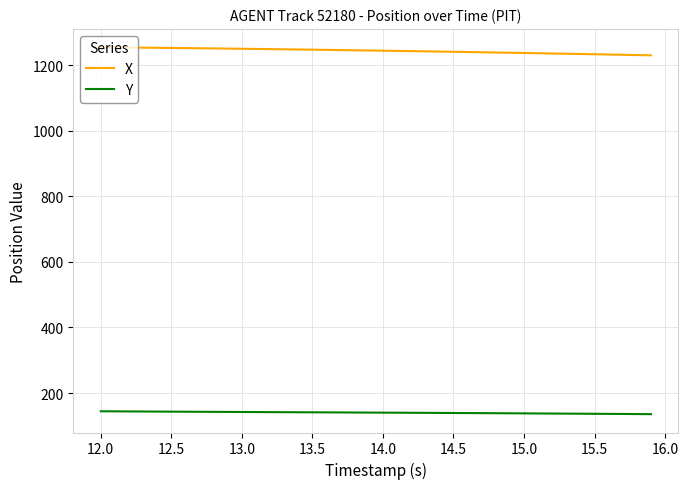

List the series in order of their peak value, lowest first.

Y, X